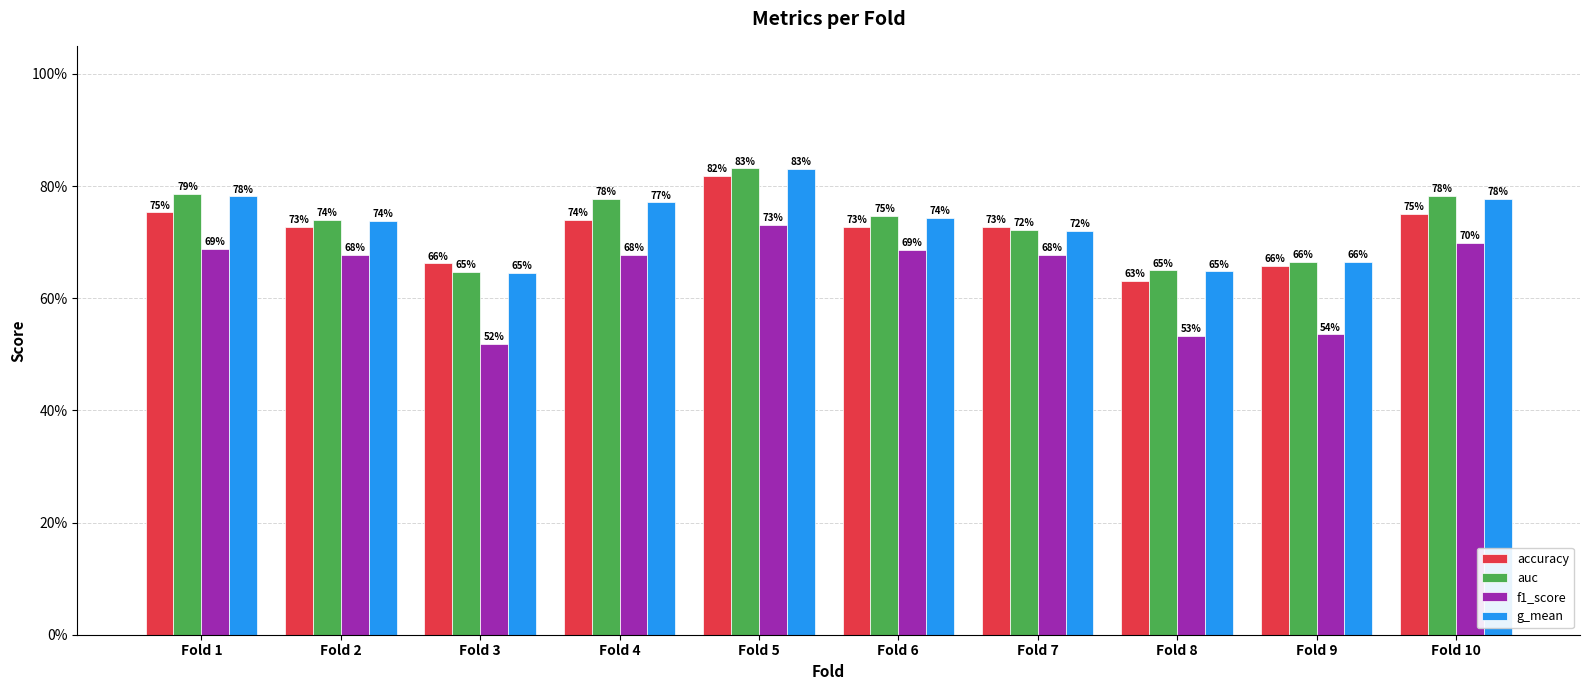

What is the value of the auc bar at the 4th from the left?

77.7